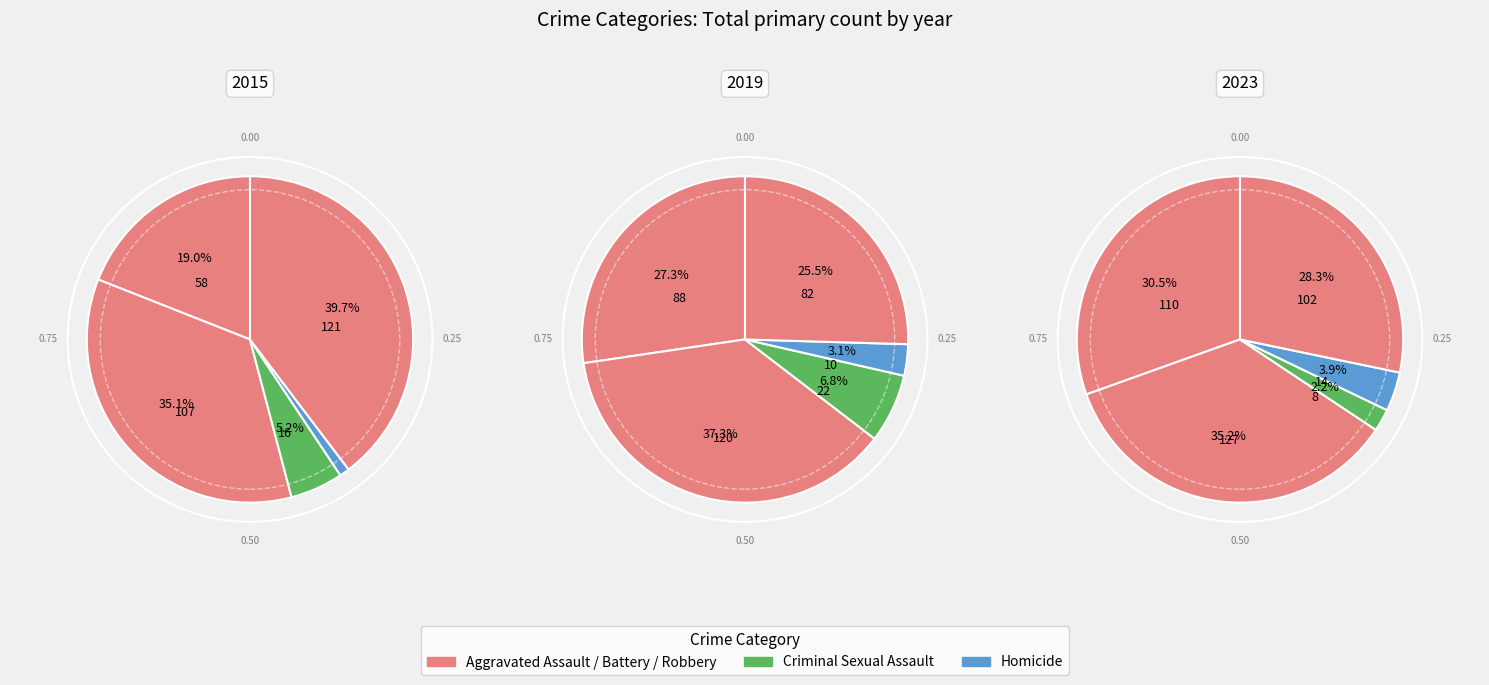

How many segments does this pie chart have?

5